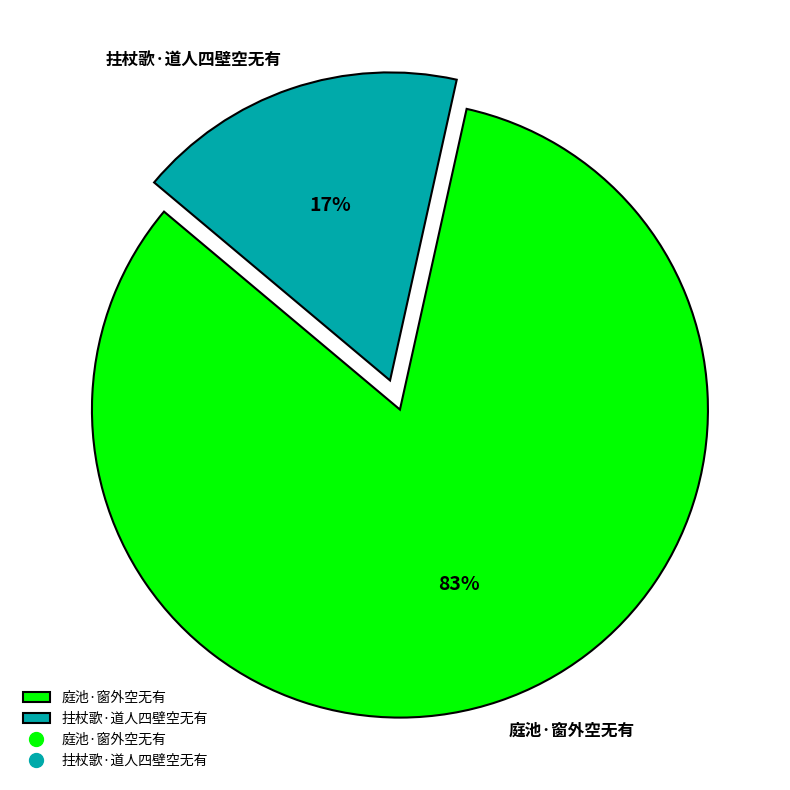

What percentage is the 拄杖歌·道人四壁空无有 slice, to the nearest percent?

17%